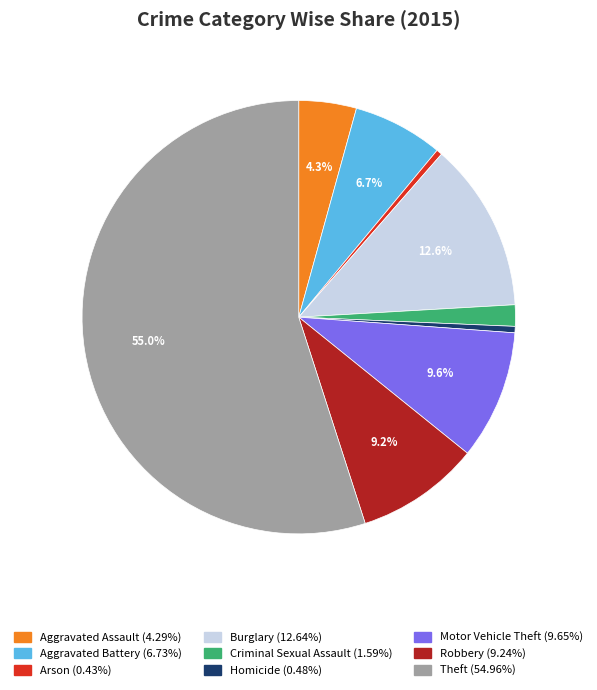

Which category has the biggest portion of the pie?

Theft